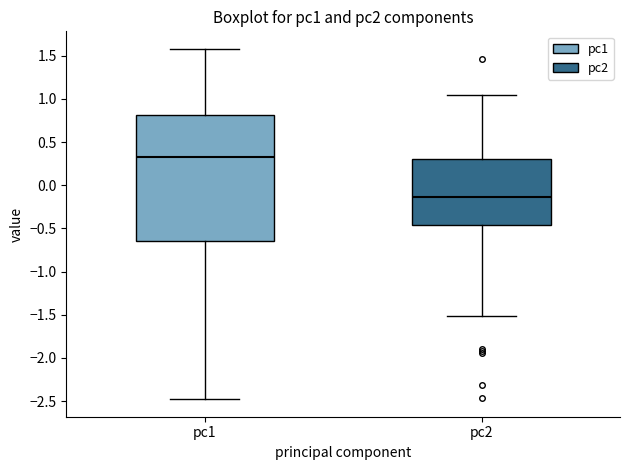

Which box's median line is the lowest?

pc2